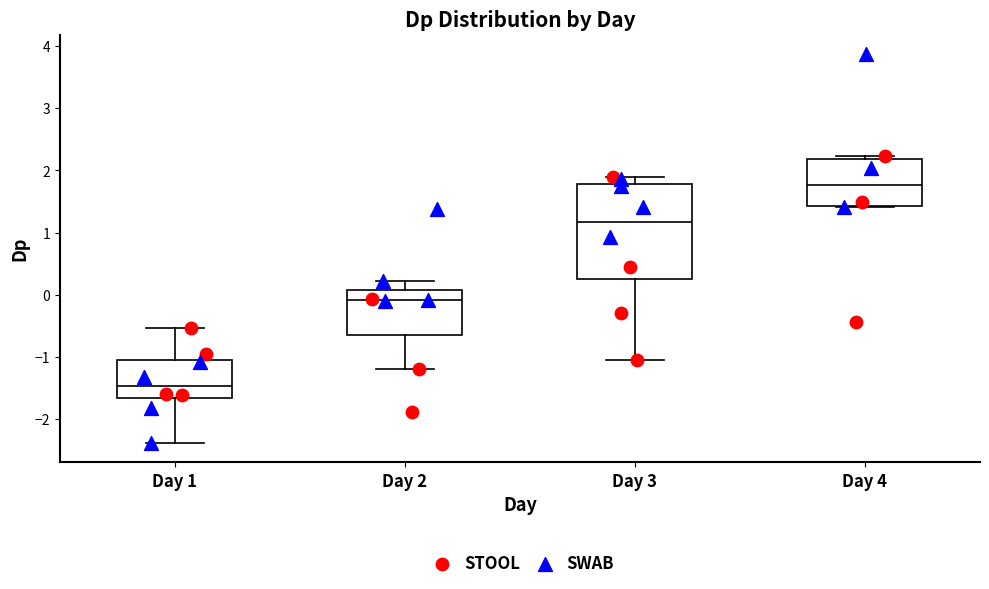

Reading left to right, transcribe this box plot: for each box, give where its median line is, the range the box spans, and where its two whiskers end, as read against the y-axis. The values are not printed on the chart, so give them approximately, as read against the axis.

Day 1: median -1.5, box -1.7 to -1.0, whiskers -2.4 to -0.5
Day 2: median -0.1, box -0.6 to 0.1, whiskers -1.2 to 0.2
Day 3: median 1.2, box 0.3 to 1.8, whiskers -1.1 to 1.9
Day 4: median 1.8, box 1.4 to 2.2, whiskers 1.4 to 2.2 (just above the box's upper edge)